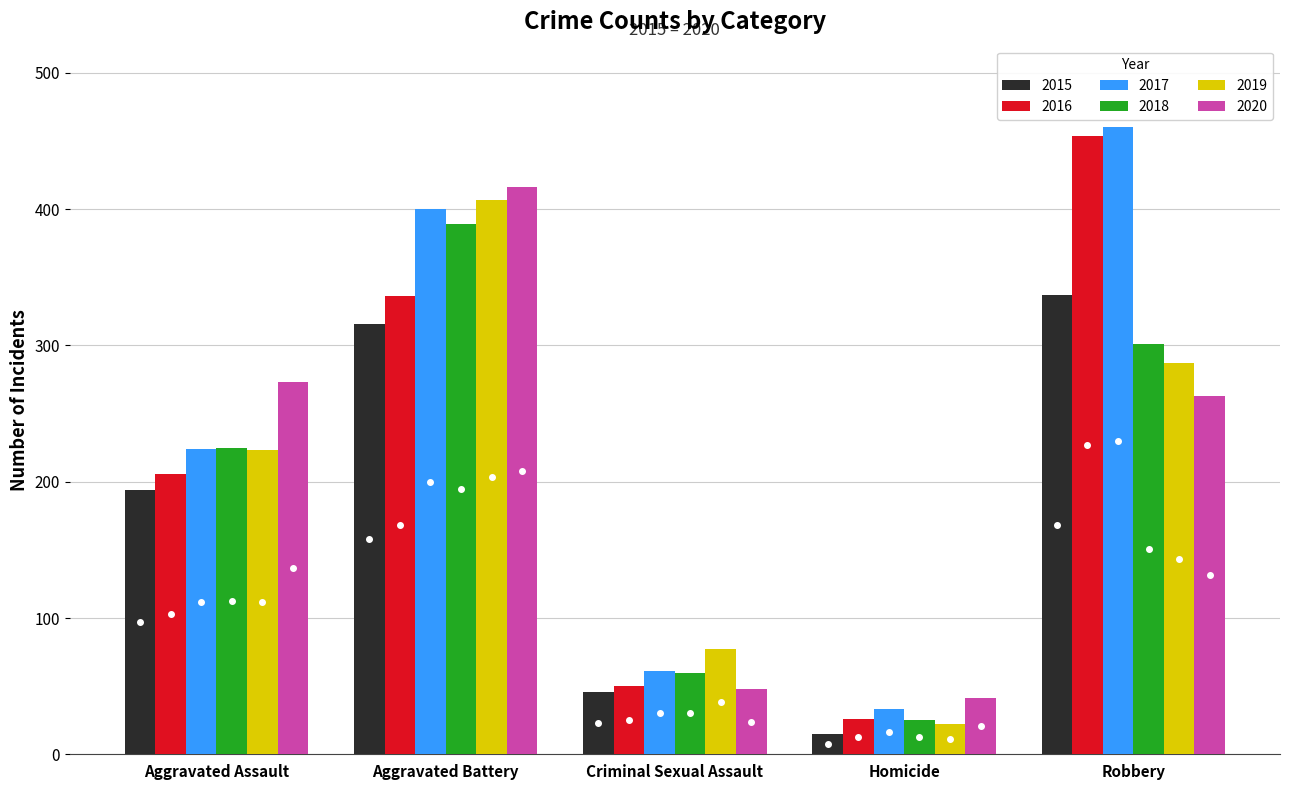

What is the sum of all 2020 values?

1041